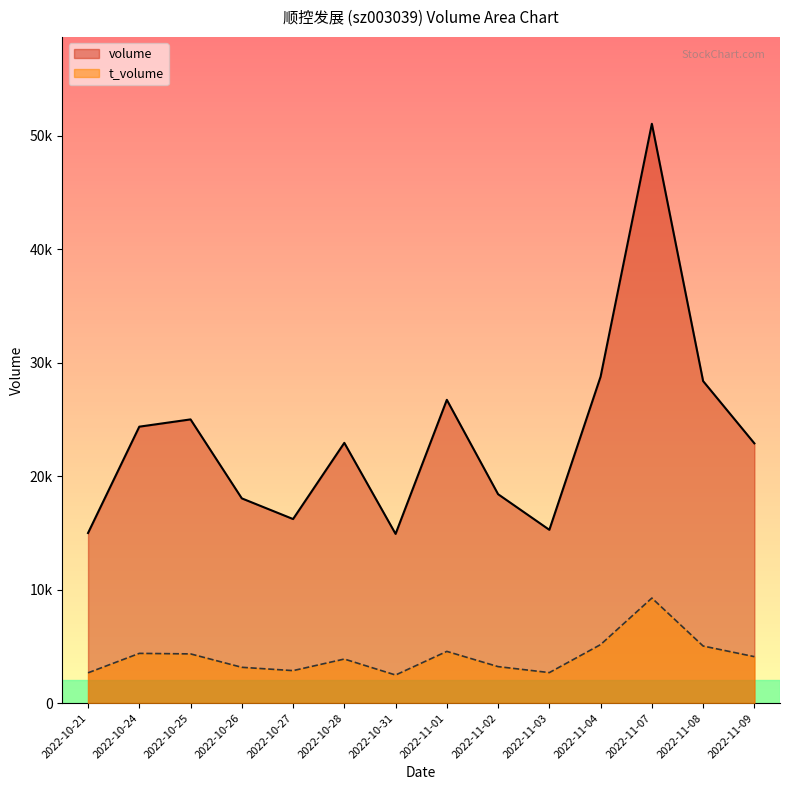

True or false: volume and t_volume intersect in this chart.

False